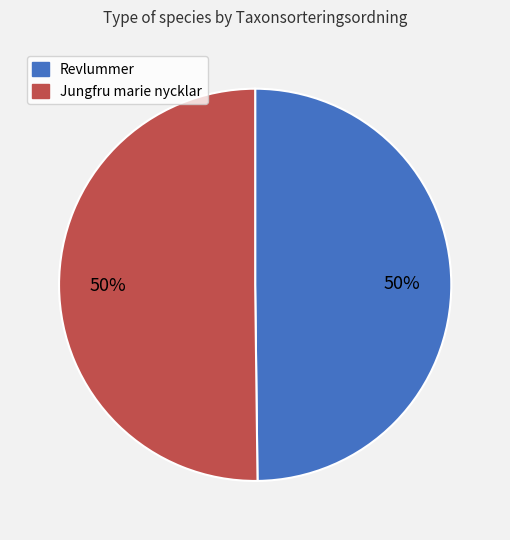

How many slices are in this pie chart?

2